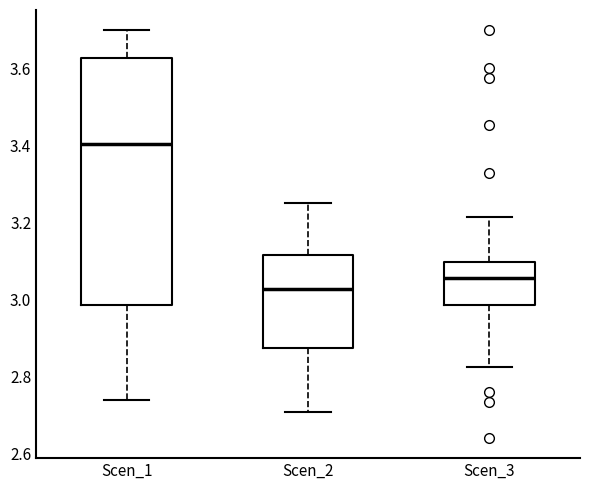

Which box's median line is the lowest?

Scen_2